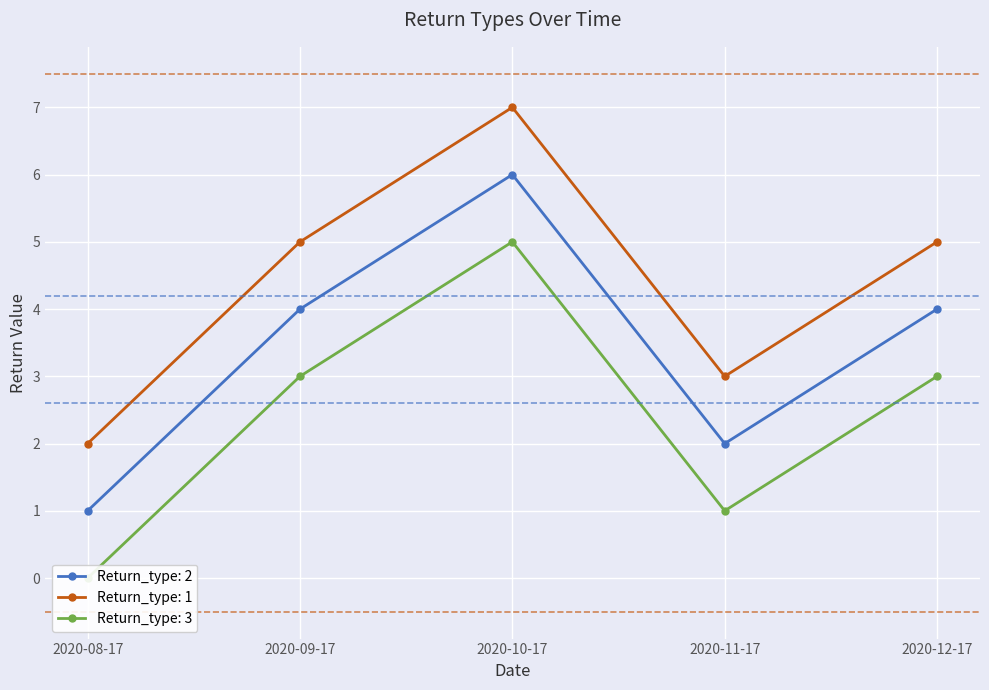

What is the label of the 3rd point from the left?

2020-10-17